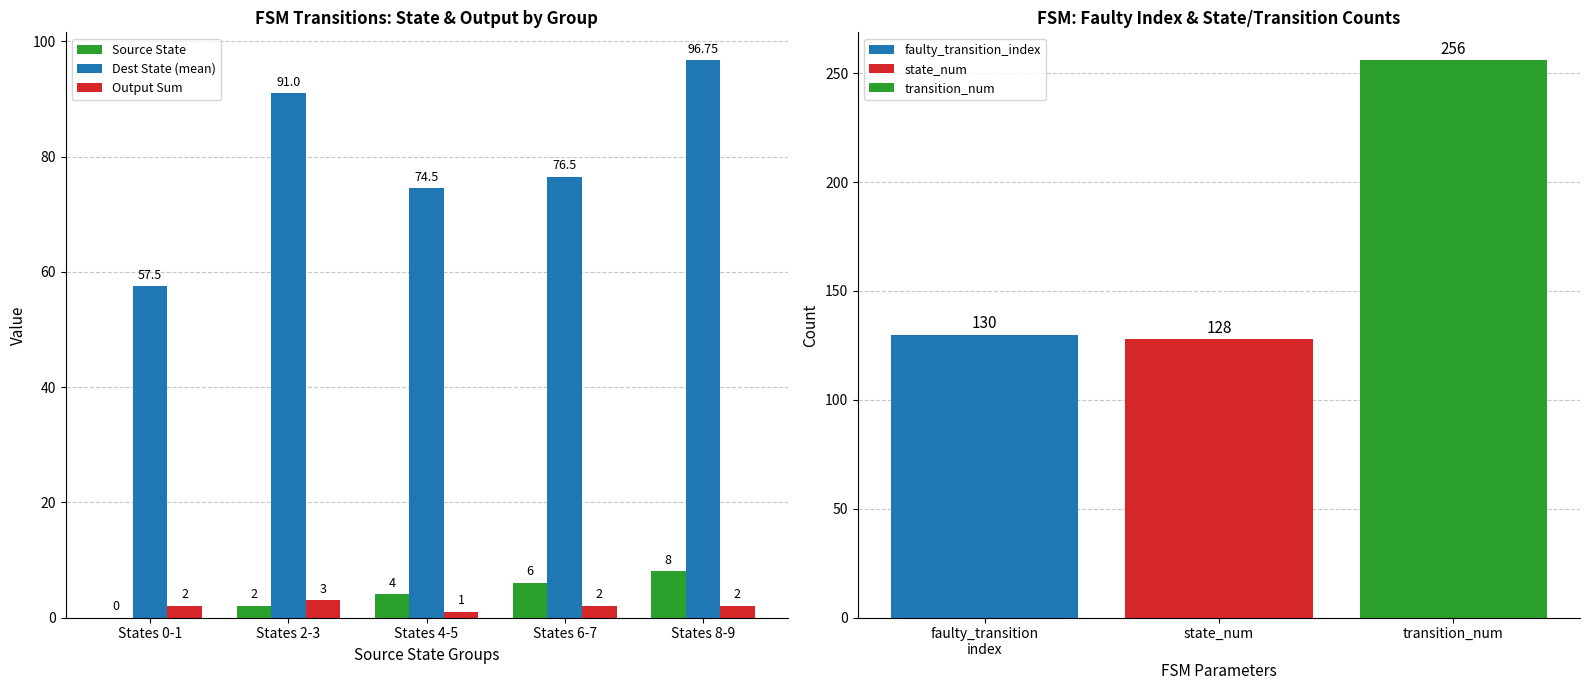

Which series has the largest total across all categories?

Dest State (mean)